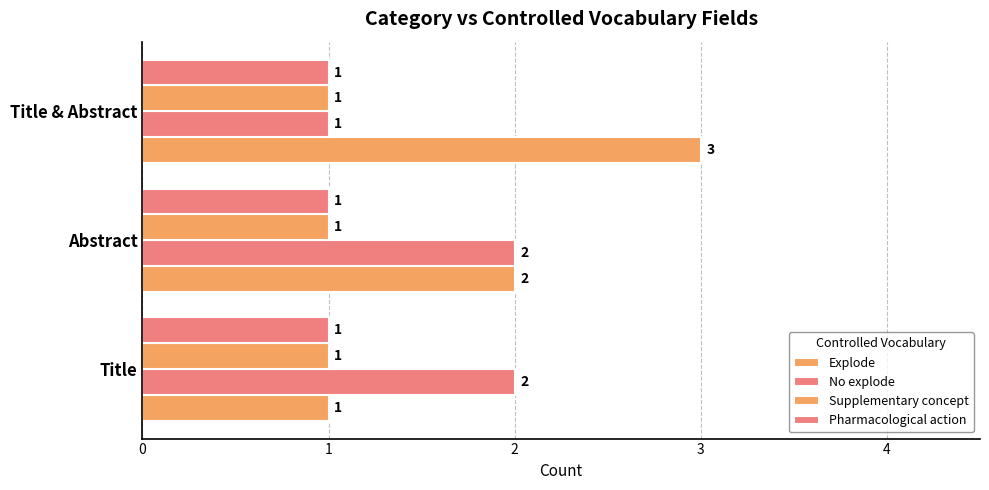

At how many categories does at least one series exceed 2?

1